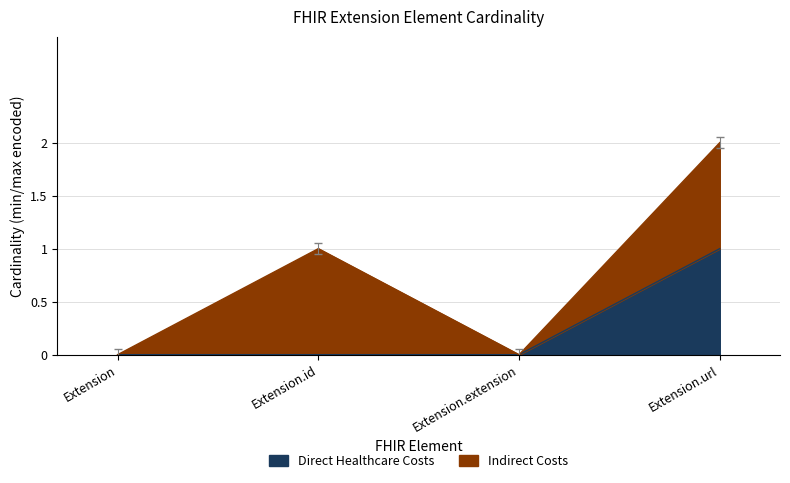

Between Extension and Extension.extension, which is larger?

Extension